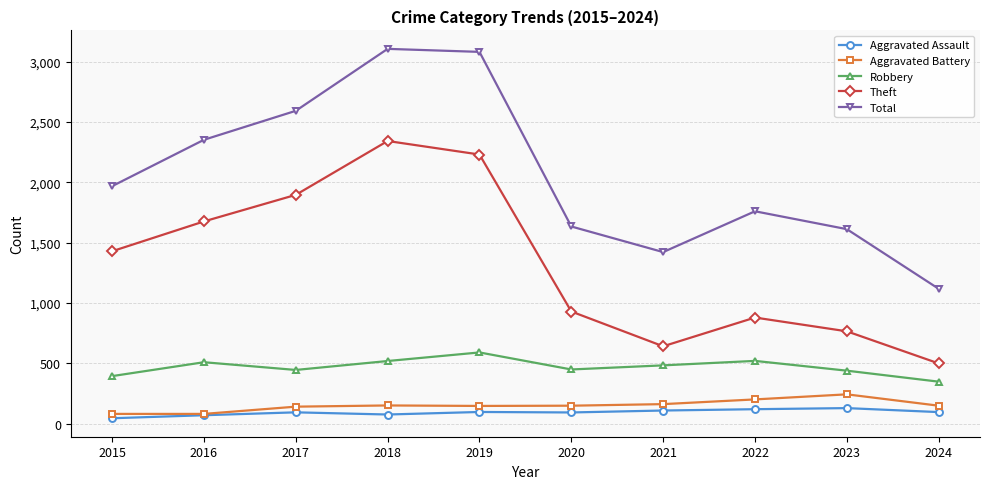

What is the approximate value of Total at 2018?

3105